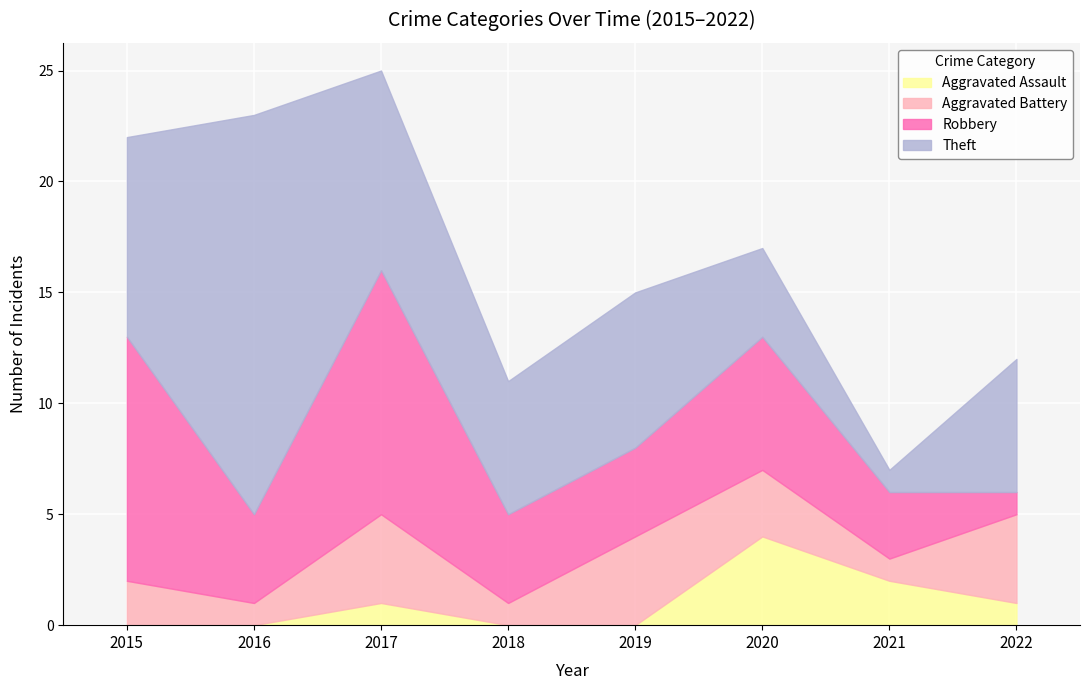

At which label is Aggravated Assault closest to 2?

2021